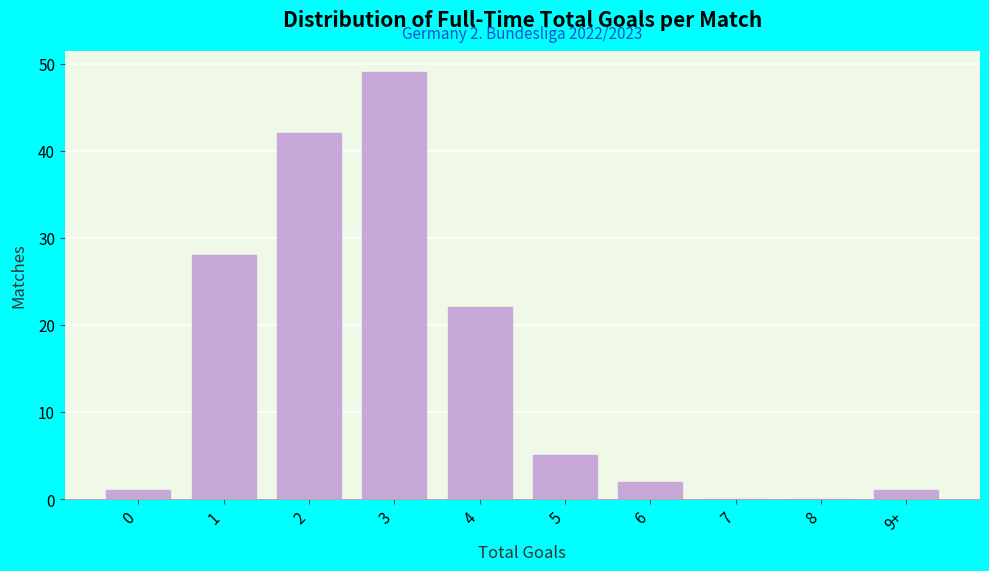

Reading left to right, transcribe all the data shown in this chart.

0=1	1=28	2=42	3=49	4=22	5=5	6=2	7=0	8=0	9+=1